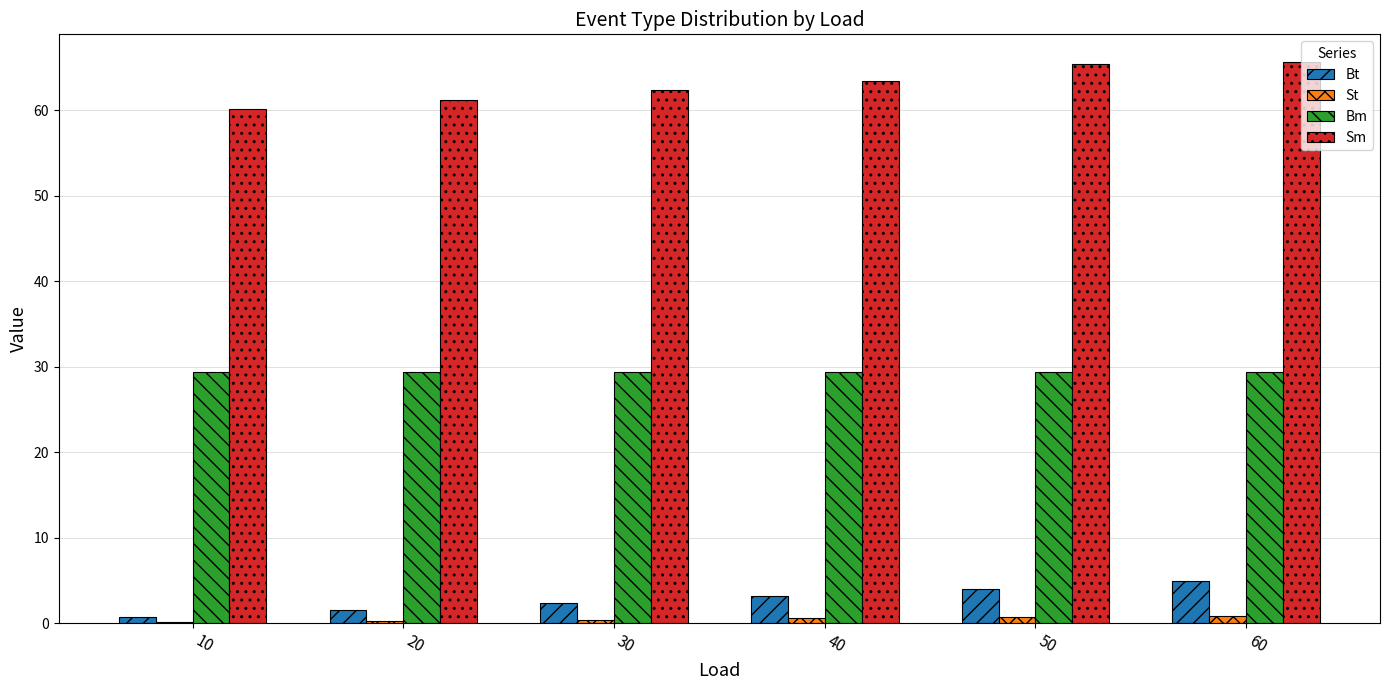

Is it true that Sm equals 63.5 at 40?

True